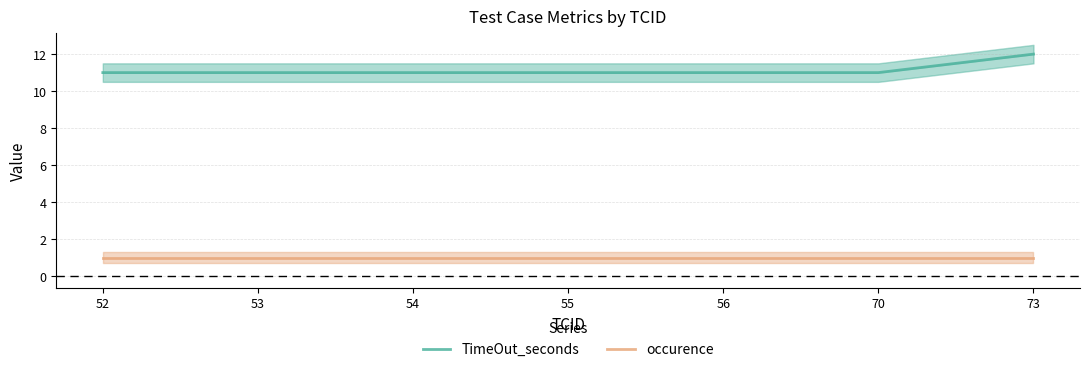

True or false: TimeOut_seconds and occurence cross at least once.

False